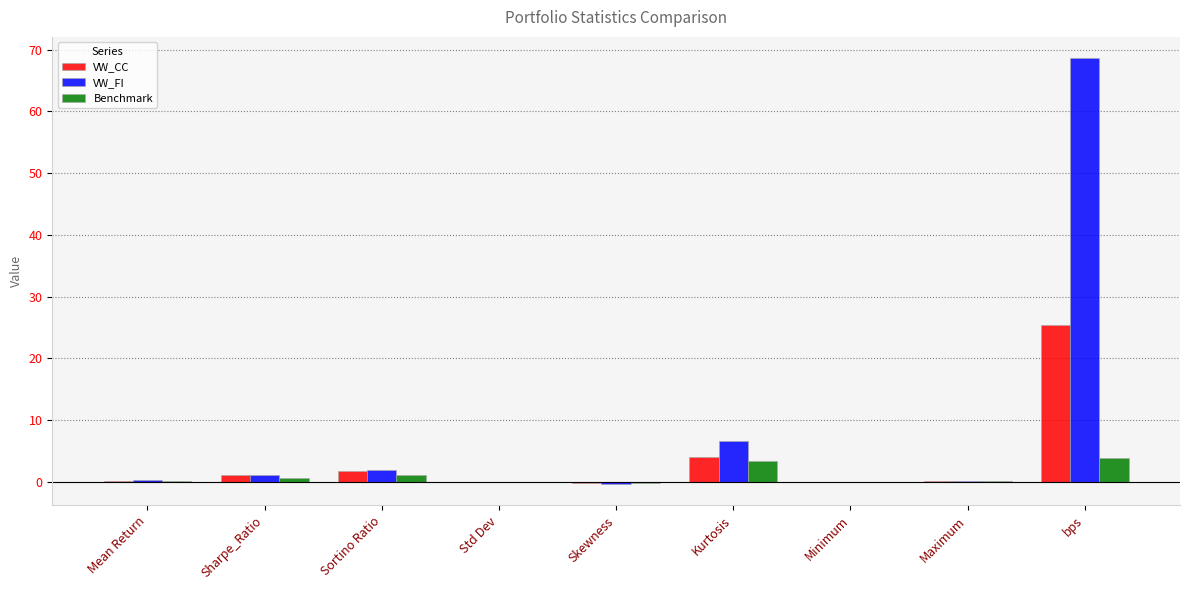

What is the total value across all series at Skewness?

-0.9